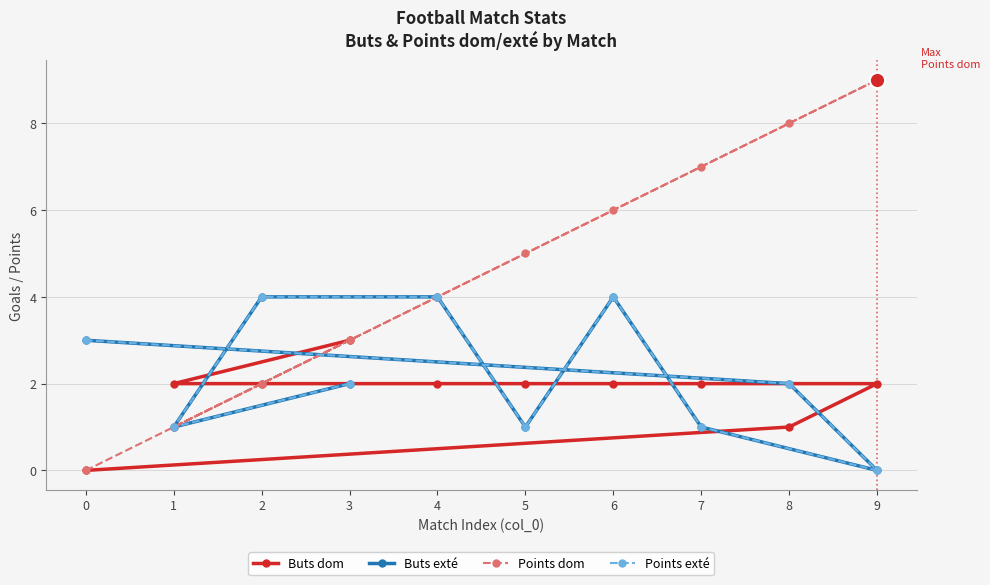

Which category has the highest value in the Buts dom series?

3